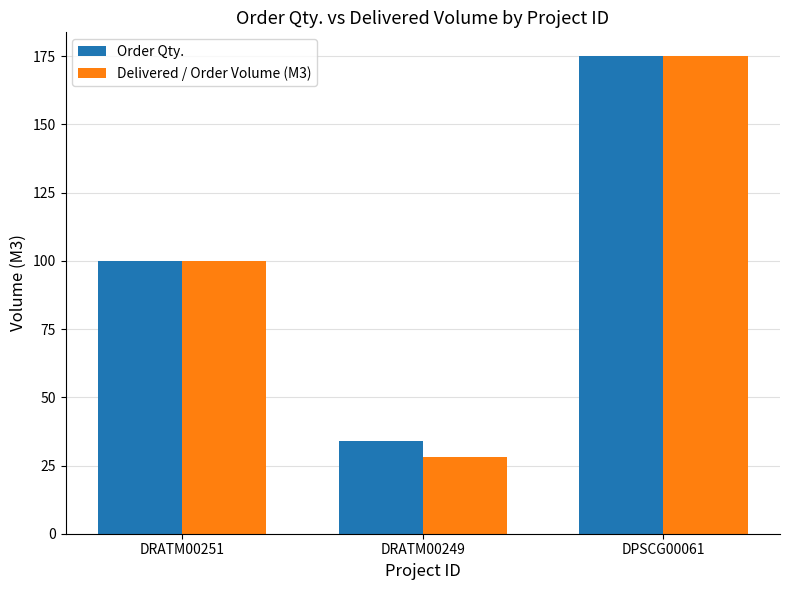

The Delivered / Order Volume (M3) series shows 8 at DRATM00249. True or false?

False